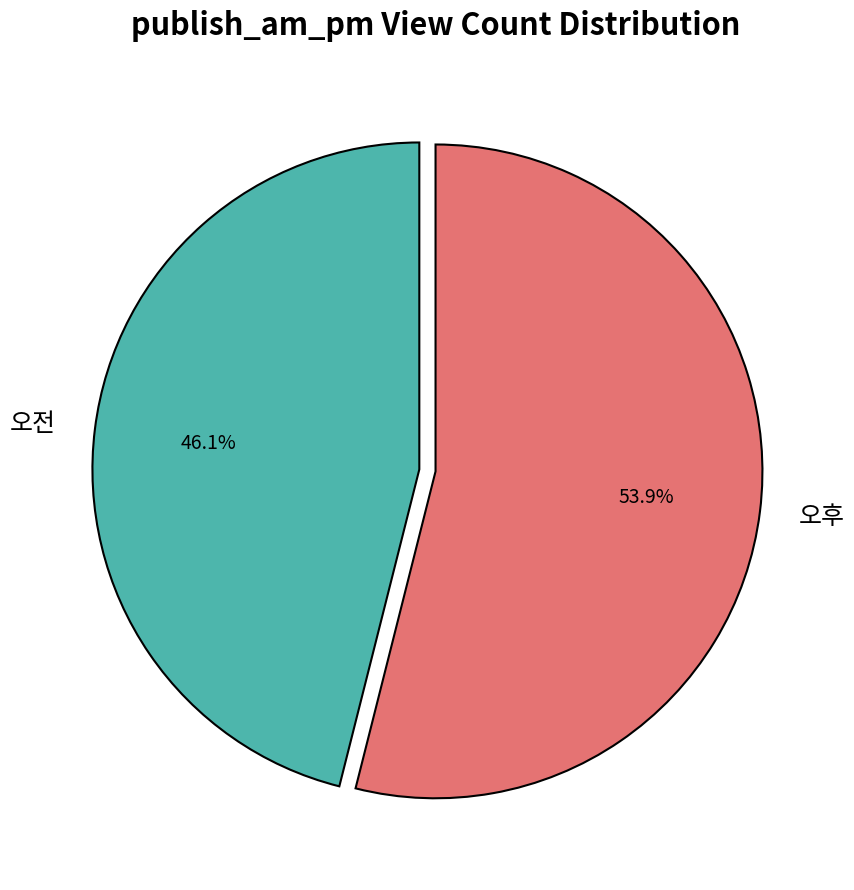

To the nearest percent, what is the combined percentage of 오전 and 오후?

100%